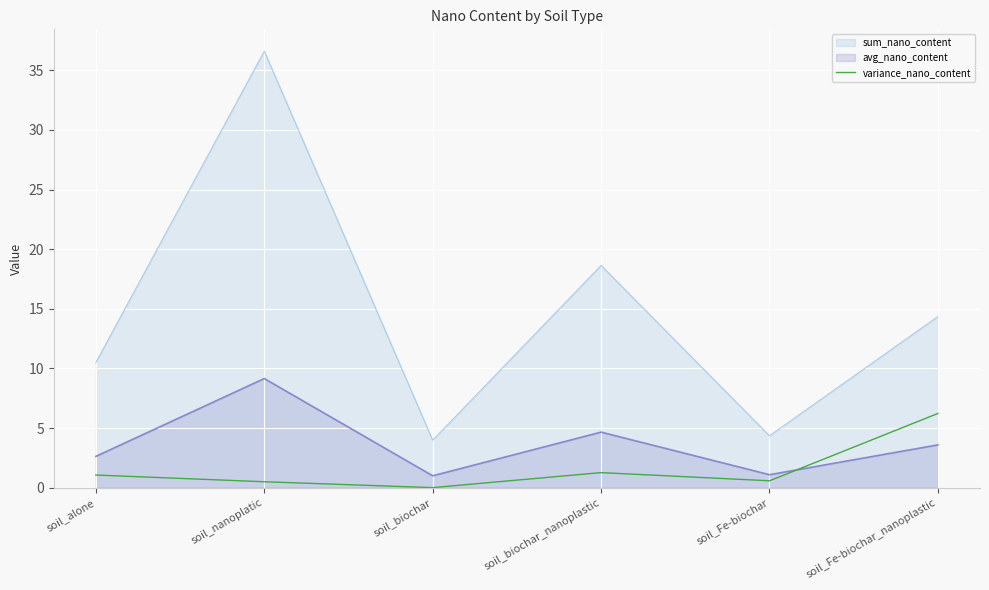

The chart shows a value of 0.5 at soil_nanoplatic. True or false?

True